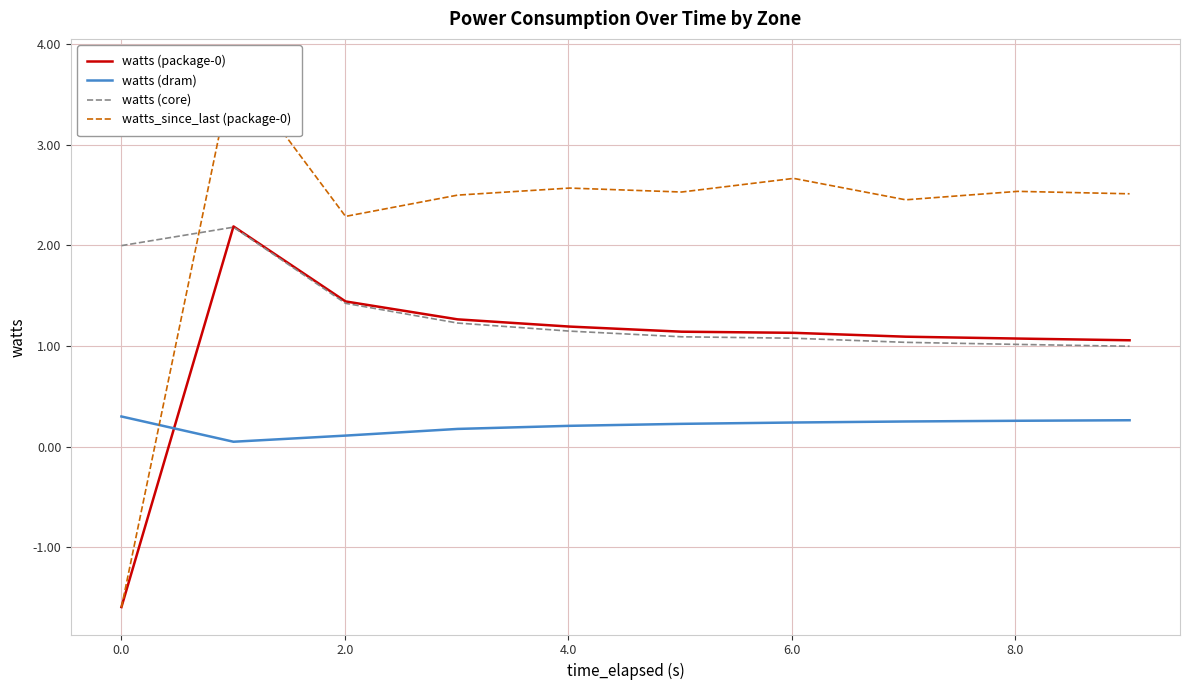

Reading left to right, extract all data points from this chart.

watts (package-0): -1.6	2.2	1.4	1.3	1.2	1.1	1.1	1.1	1.1	1.1
watts (dram): 0.3	0.1	0.1	0.2	0.2	0.2	0.2	0.3	0.3	0.3
watts (core): 2.0	2.2	1.4	1.2	1.1	1.1	1.1	1.0	1.0	1.0
watts_since_last (package-0): -1.6	3.8	2.3	2.5	2.6	2.5	2.7	2.5	2.5	2.5